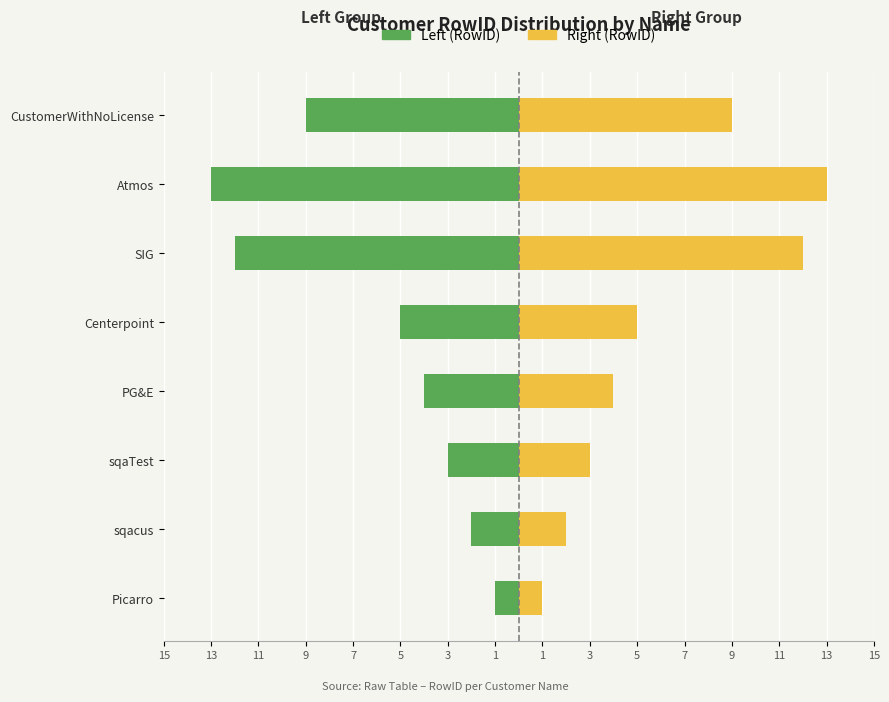

How many bars are there in total?

16